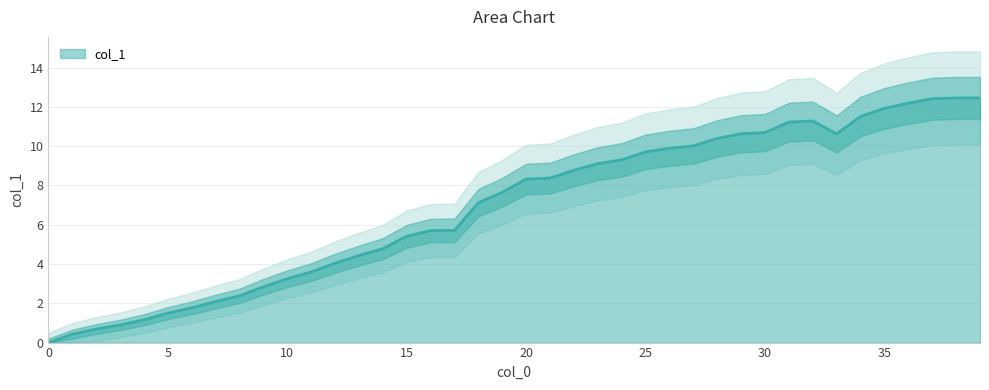

At which label does the data first exceed 8?

20